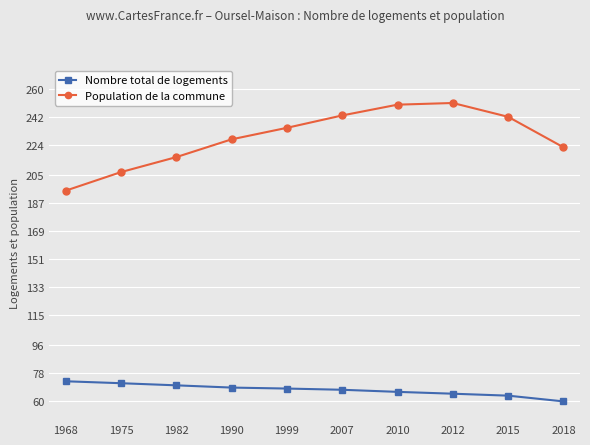

What is the approximate value of Population de la commune at 2007?

243.0